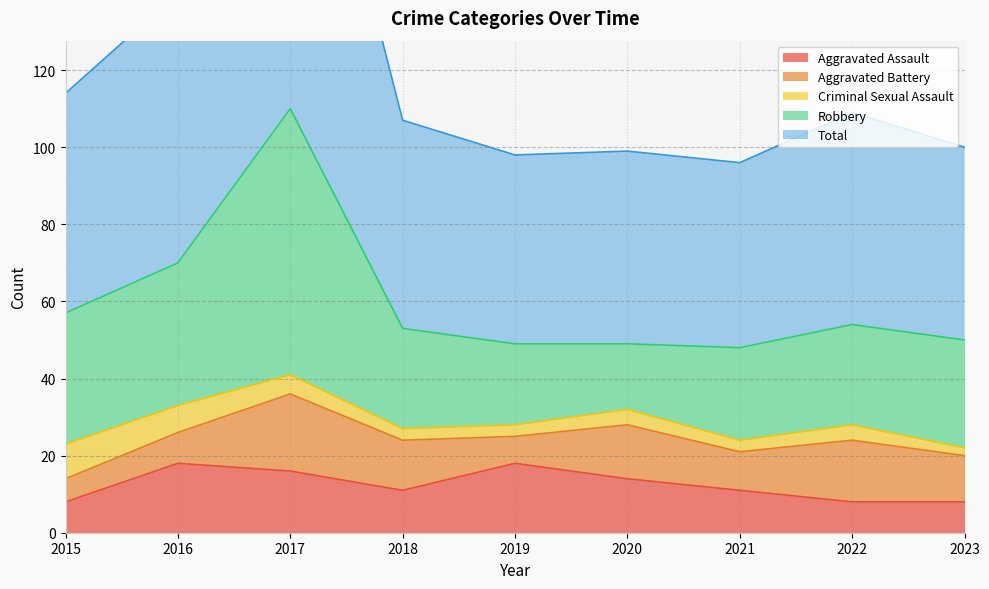

Which category has the highest value in the Aggravated Battery series?

2017